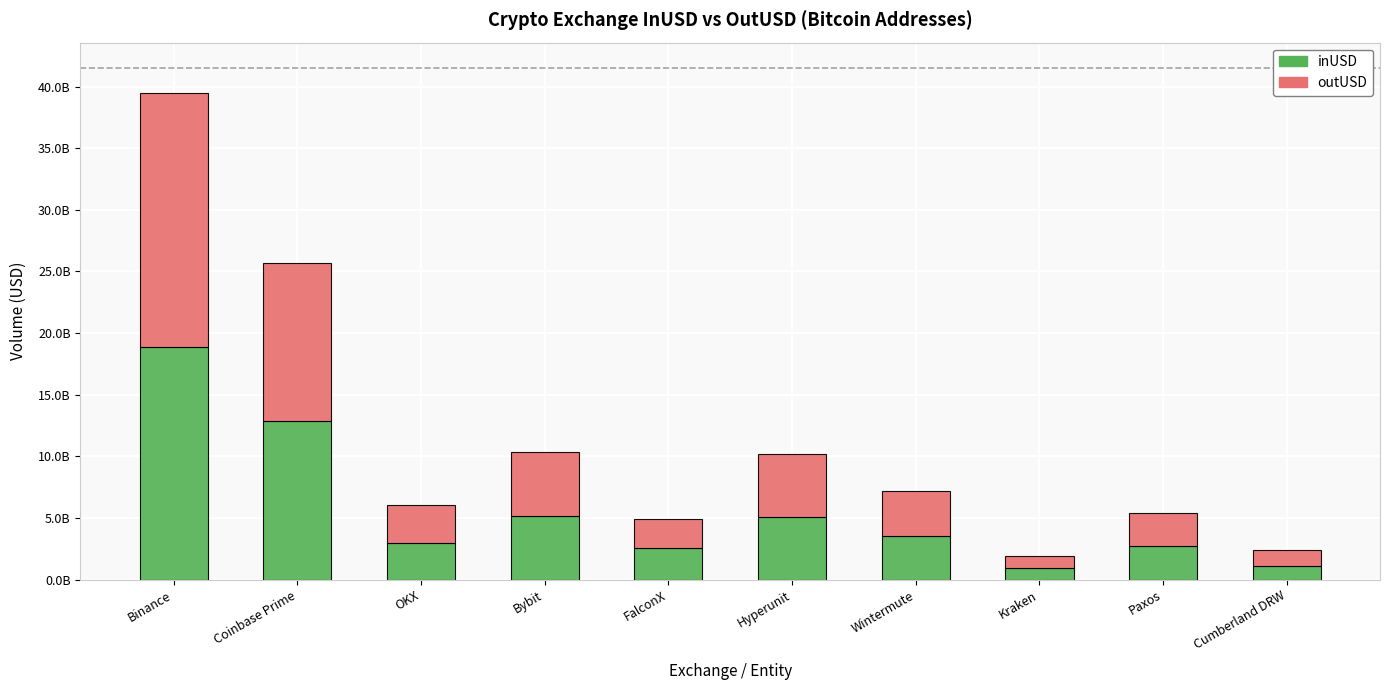

Are the bars grouped side by side (vs. stacked)?

No